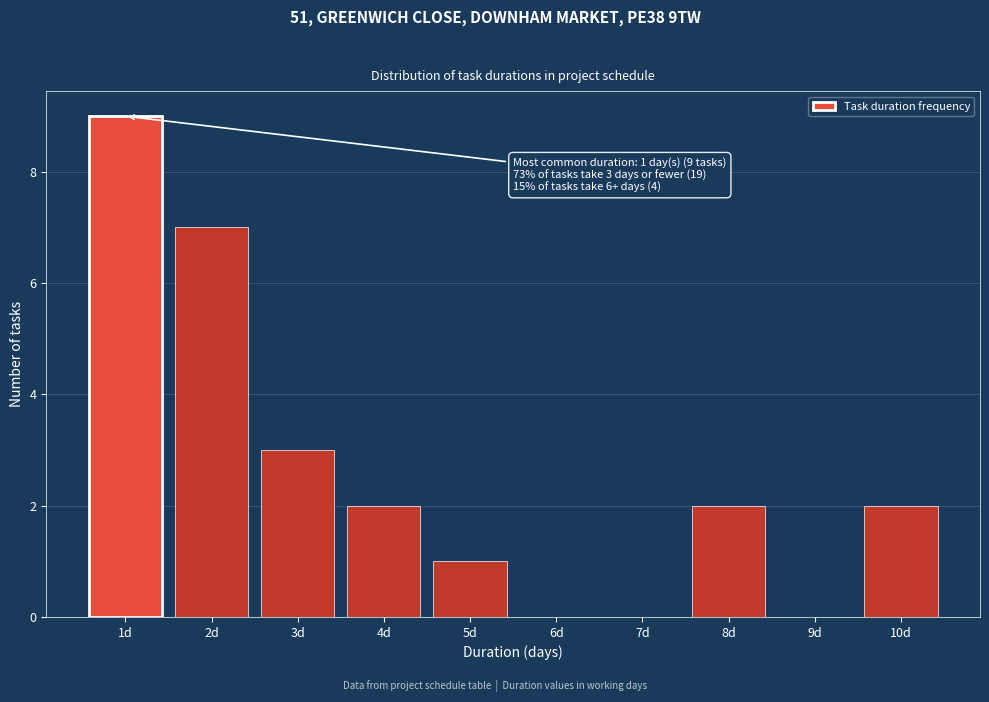

Reading left to right, extract all data points from this chart.

1d=9	2d=7	3d=3	4d=2	5d=1	6d=0	7d=0	8d=2	9d=0	10d=2